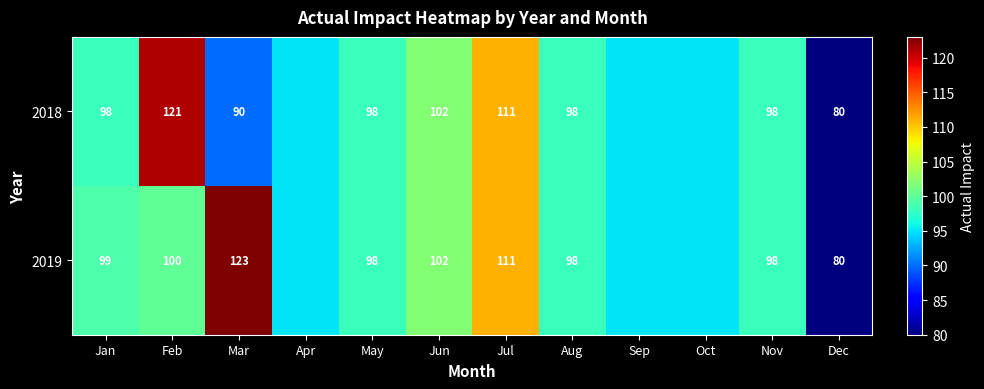

What is the total value across all series at Mar?

213